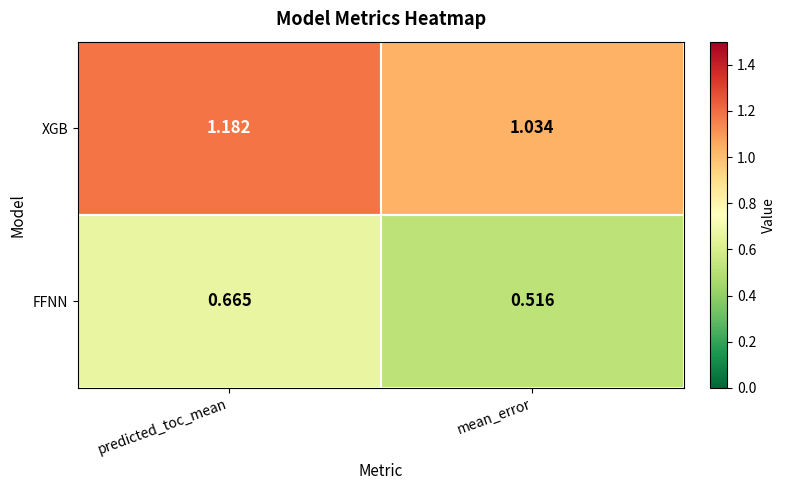

Is the value of FFNN at predicted_toc_mean greater than the value of XGB at predicted_toc_mean?

No